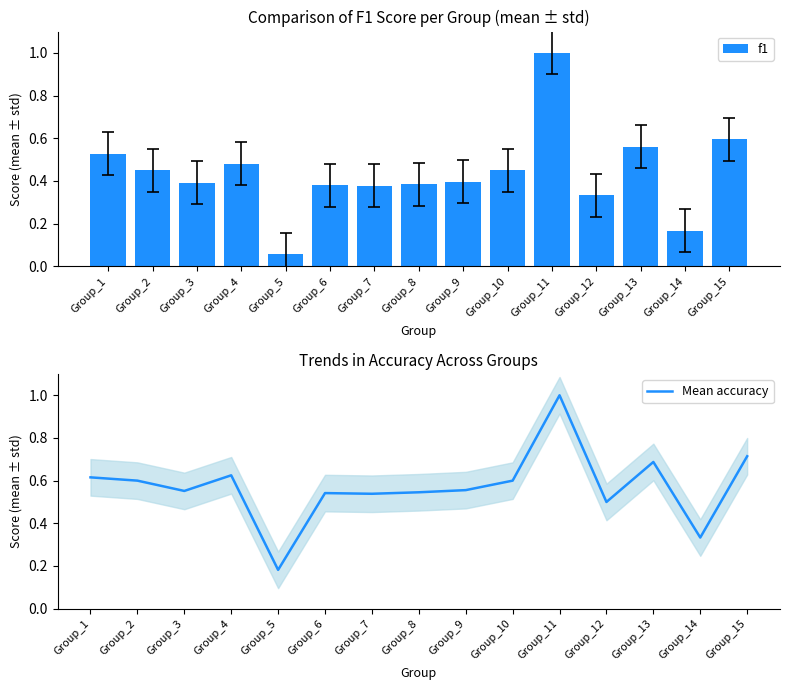

Rank the series by their average value, from lowest to highest.

f1, Mean accuracy